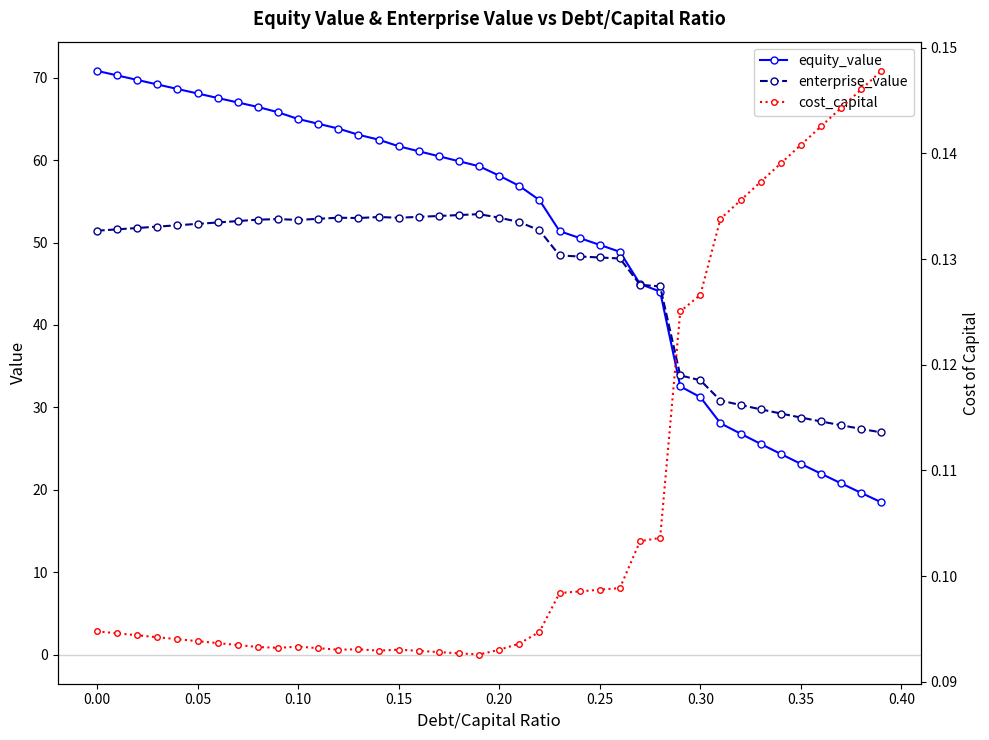

The value of equity_value at 0.15 is 61.7. True or false?

True